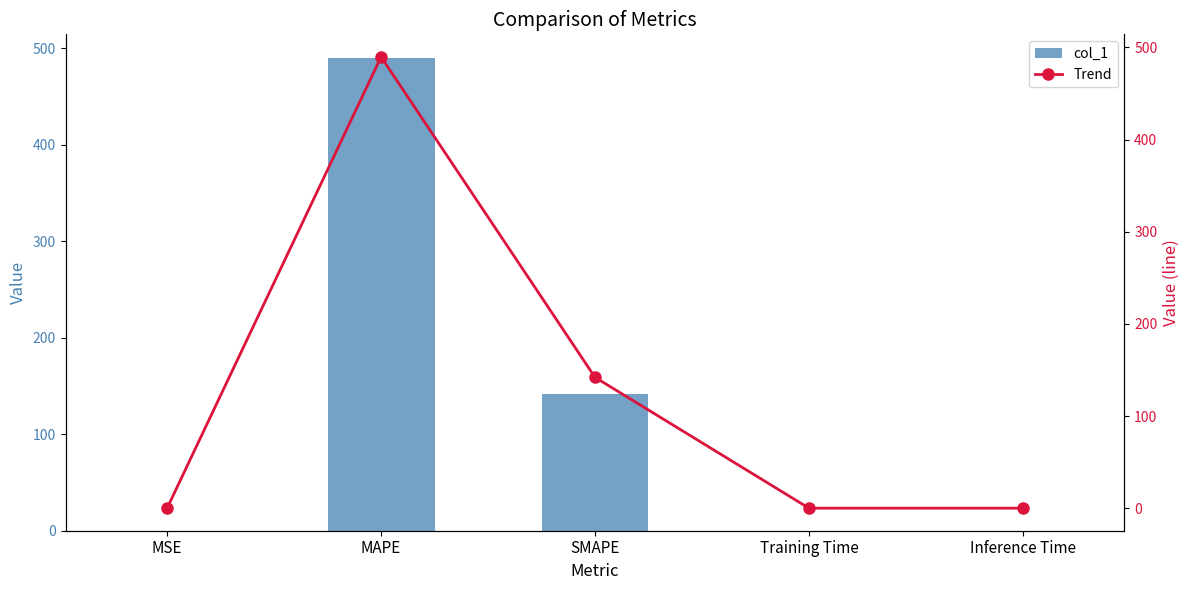

Reading right to left, list all the values displayed in this chart.

col_1: 0.0	0.0	142.0	489.8	0.0
Trend: 0.0	0.0	142.0	489.8	0.0